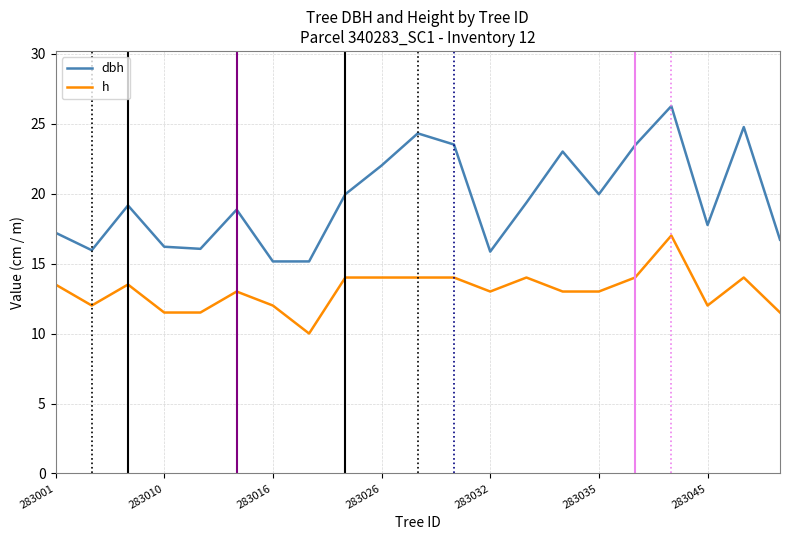

True or false: h and dbh intersect in this chart.

False